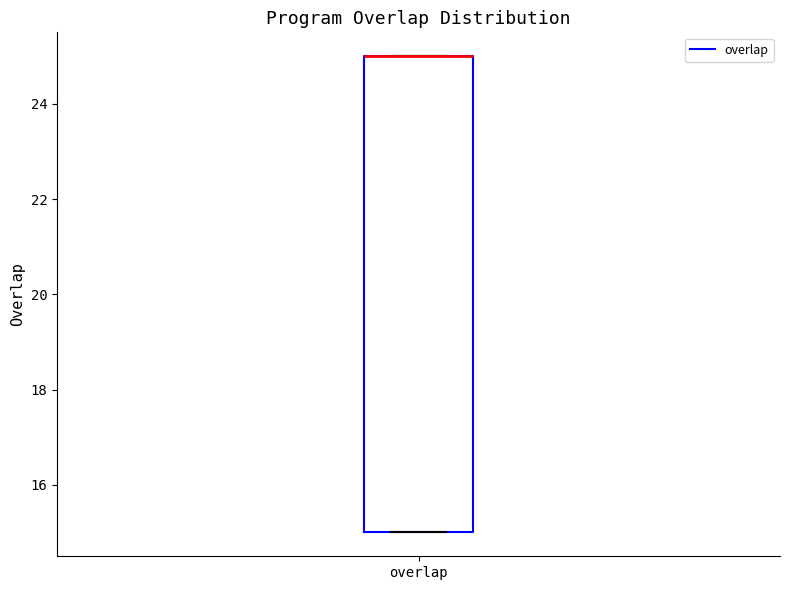

Transcribe this box plot: give where the median line is, the range the box spans, and where the two whiskers end, as read against the y-axis. The values are not printed on the chart, so give them approximately, as read against the axis.

median 25 (drawn on the box's upper edge), box 15 to 25, whiskers 15 to 25